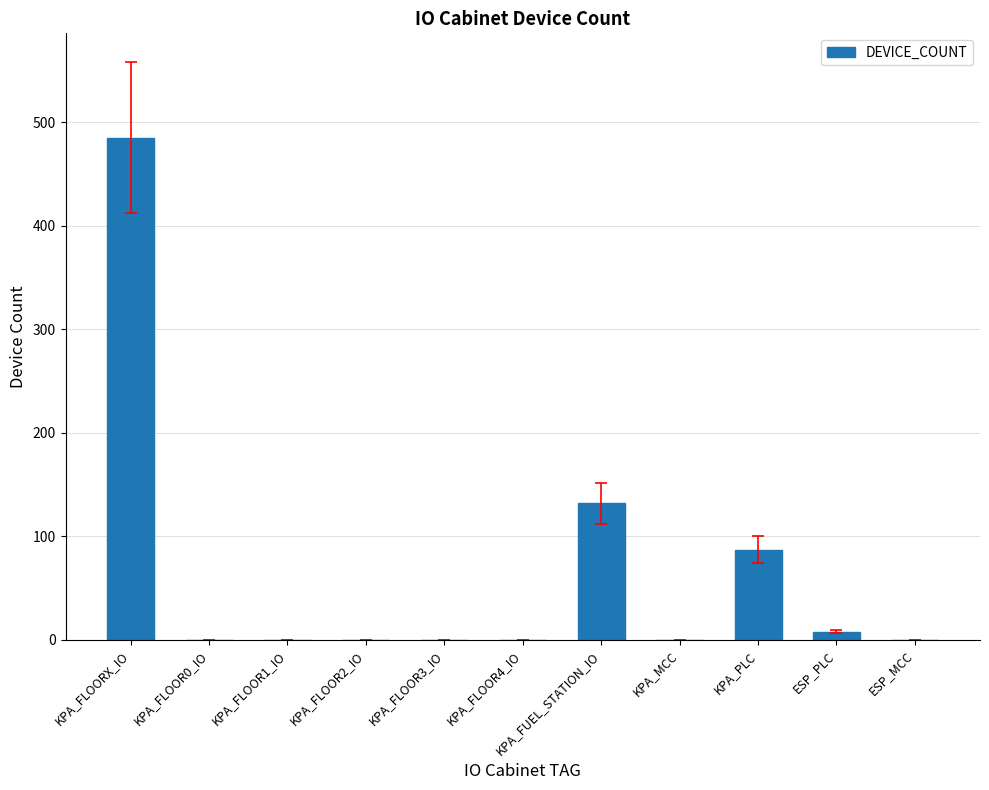

Reading right to left, transcribe all the data shown in this chart.

0	8	87	0	132	0	0	0	0	0	485